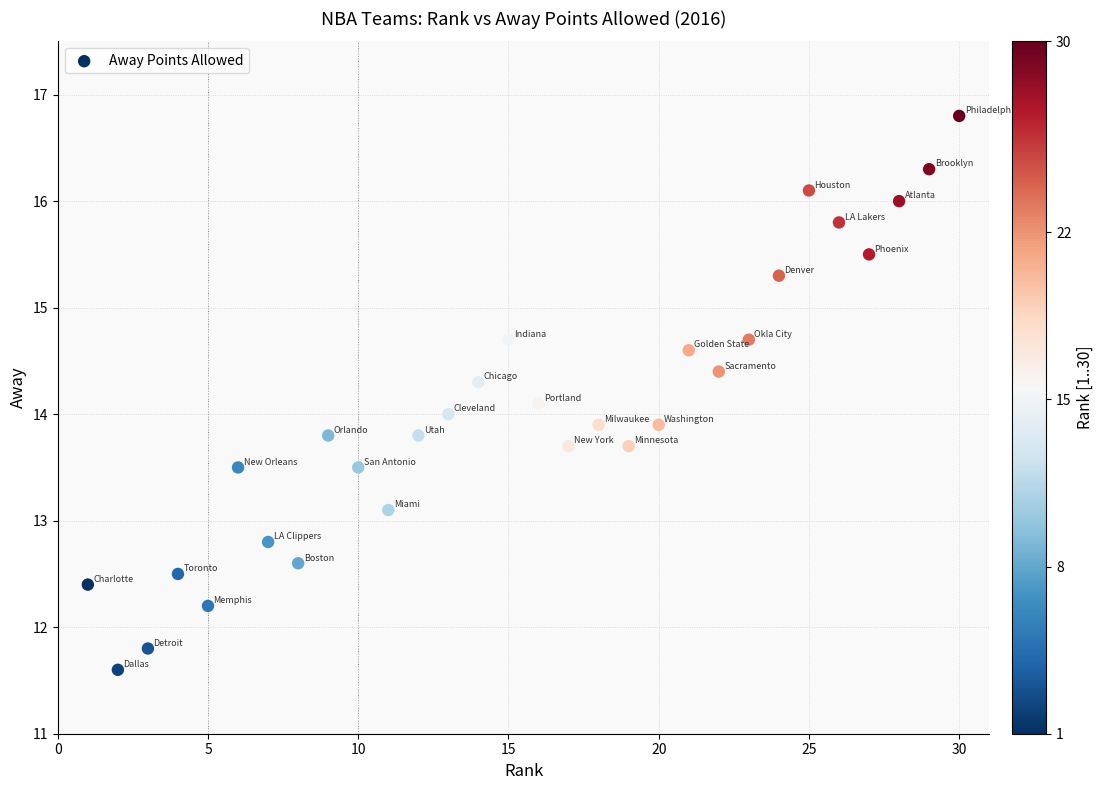

What is the range of Y values (max minus min)?

5.2